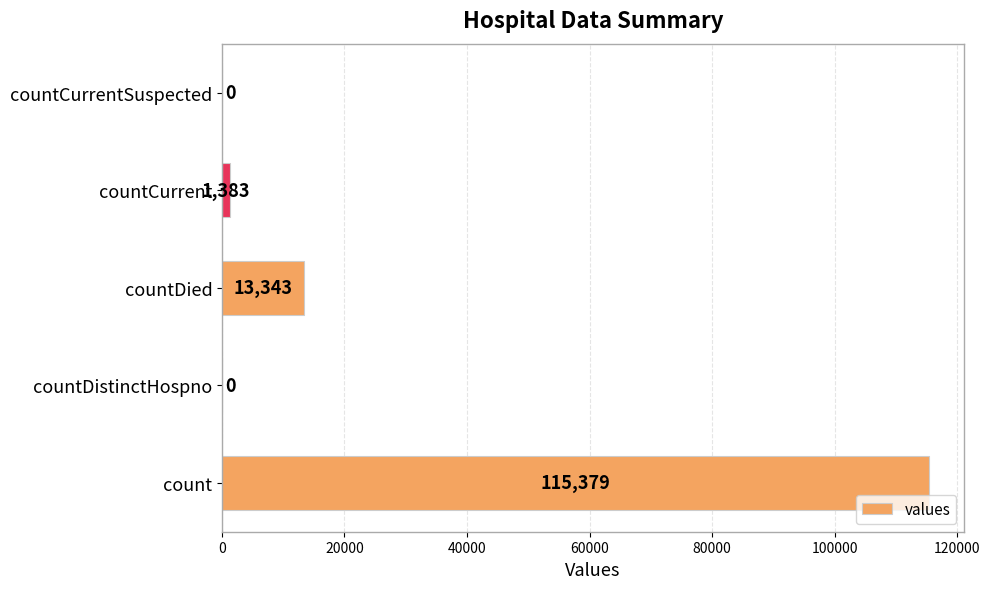

Reading bottom to top, transcribe all the data shown in this chart.

count=115379	countDistinctHospno=0	countDied=13343	countCurrent=1383	countCurrentSuspected=0